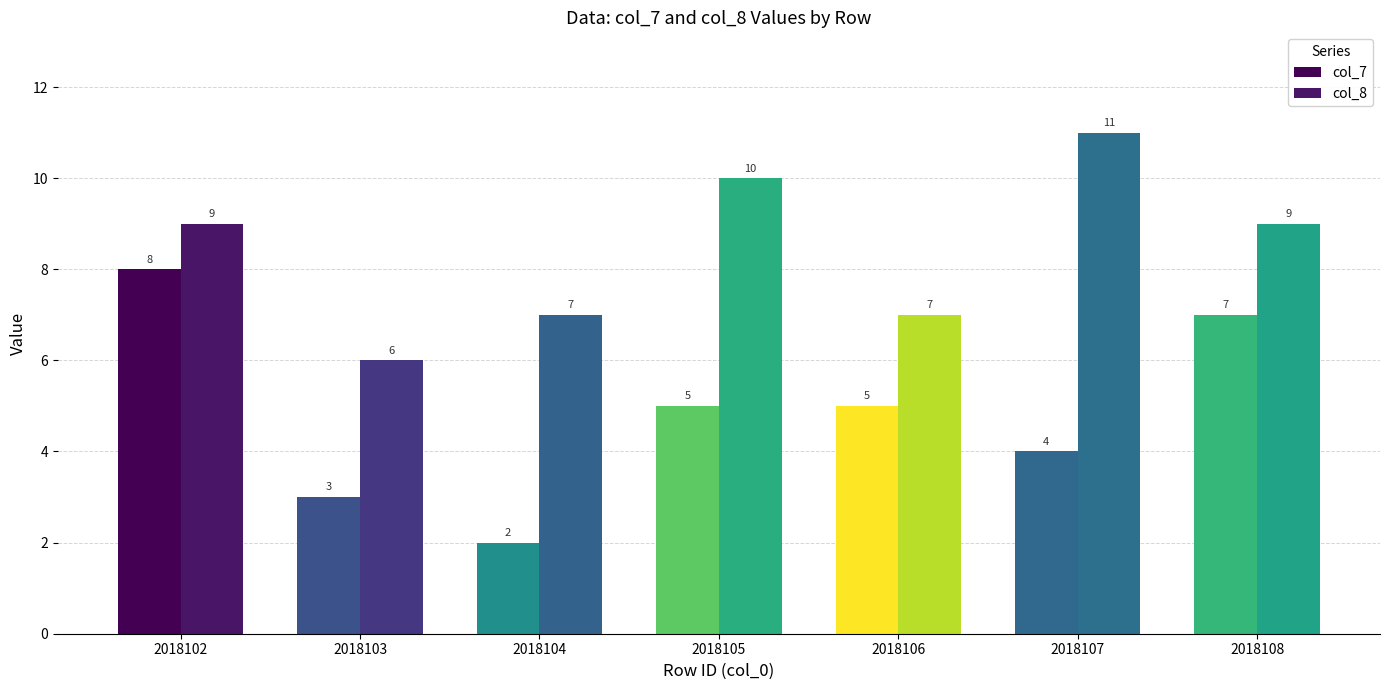

Which has a higher value, 2018107 or 2018104?

2018107